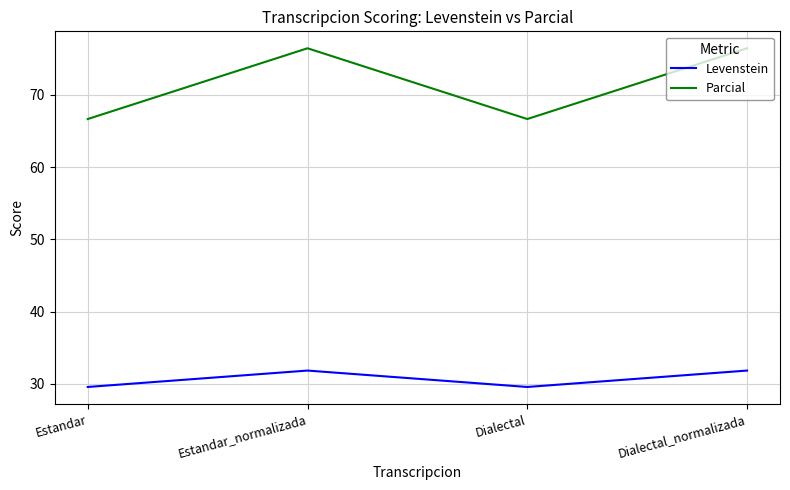

At which label does Levenstein first exceed 31?

Estandar_normalizada